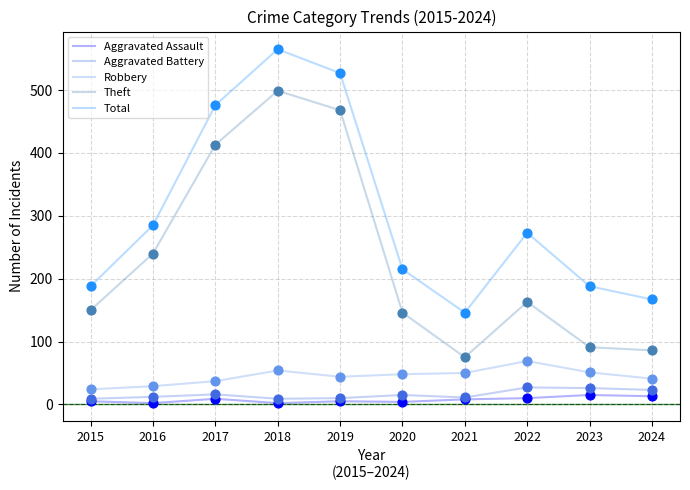

What is the spread (max minus min) of values at 2023?

173